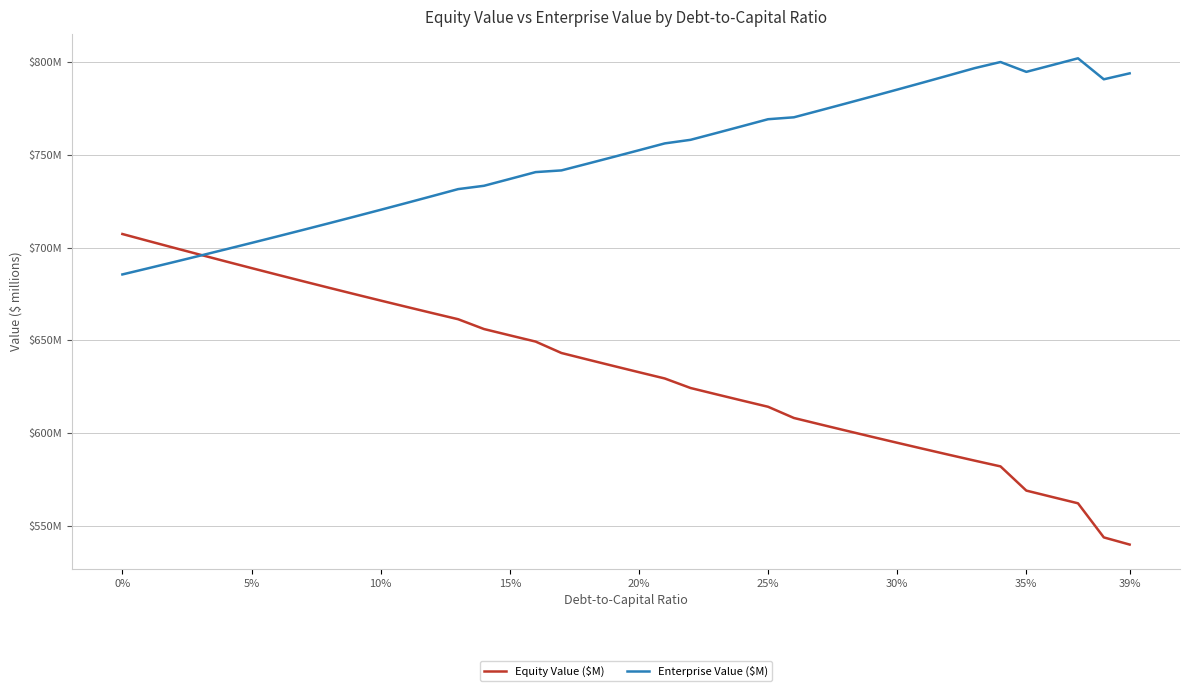

At how many categories does at least one series exceed 686?

40